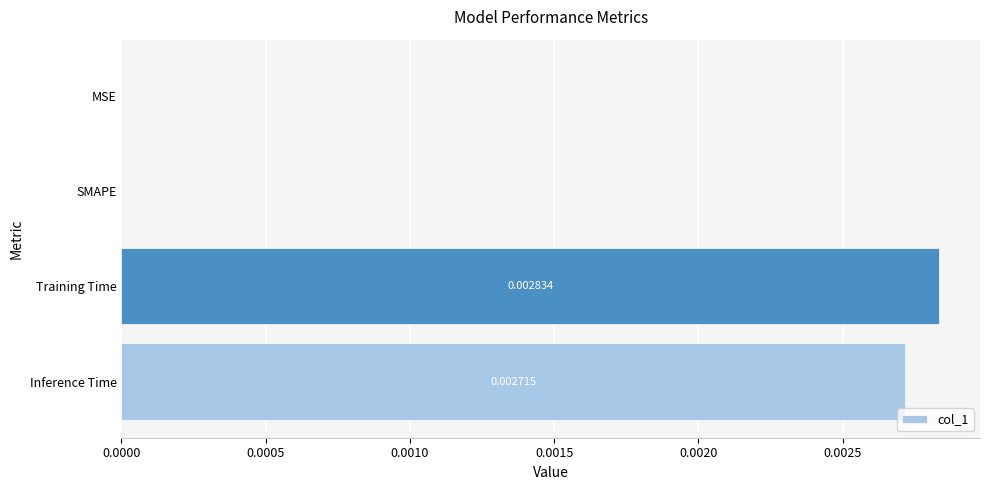

Between Training Time and MSE, which is larger?

Training Time